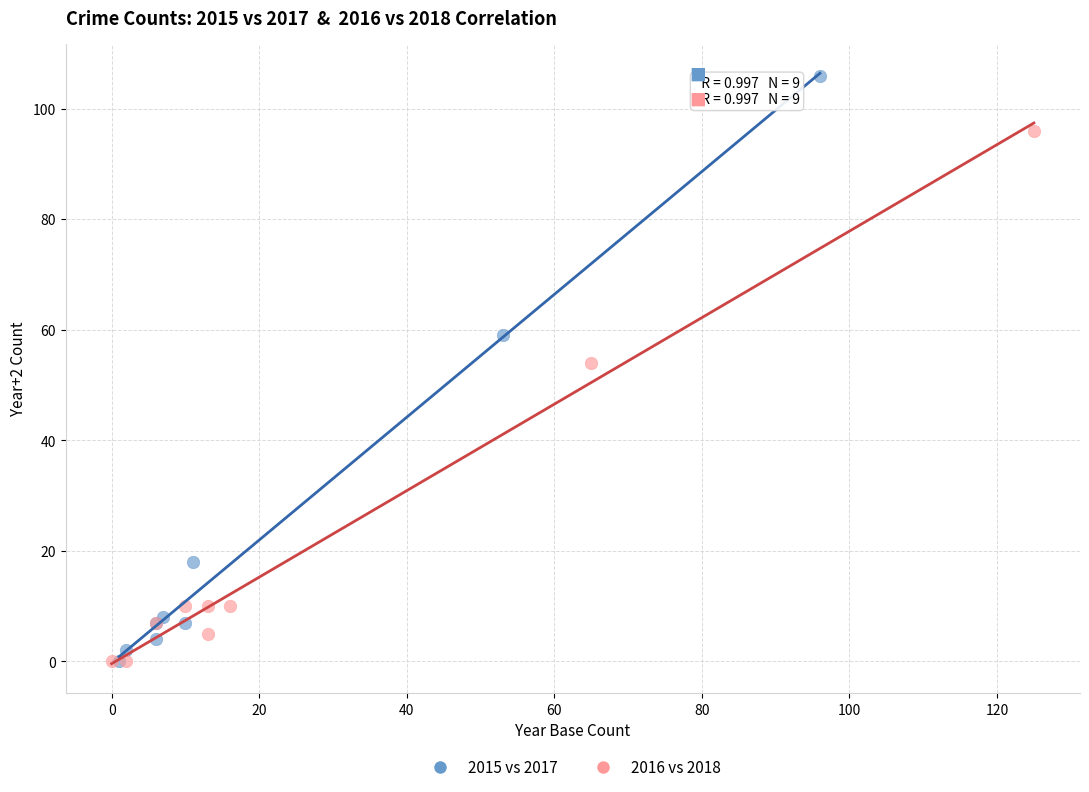

Which series has the largest Y range (max minus min)?

2015 vs 2017